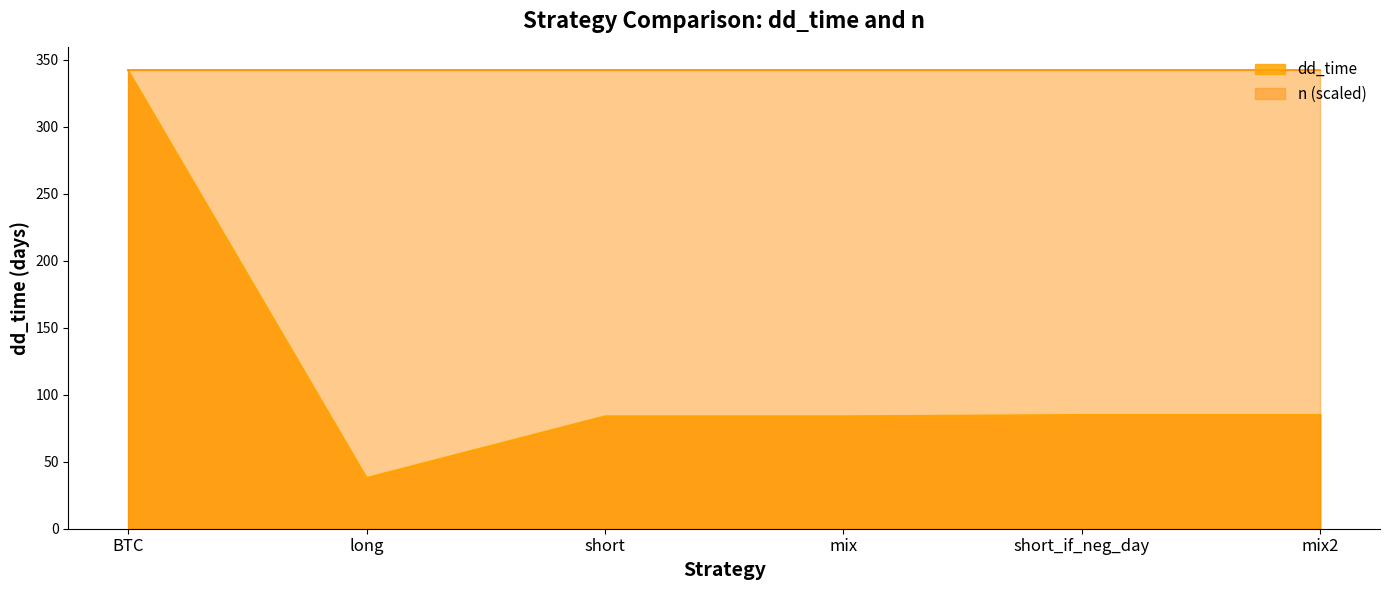

What is the change in value from long to short_if_neg_day?

+47